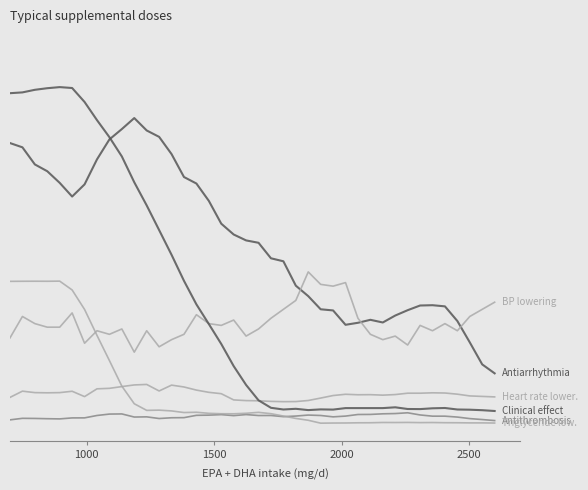

Does the chart display data point markers on the line(s)?

No